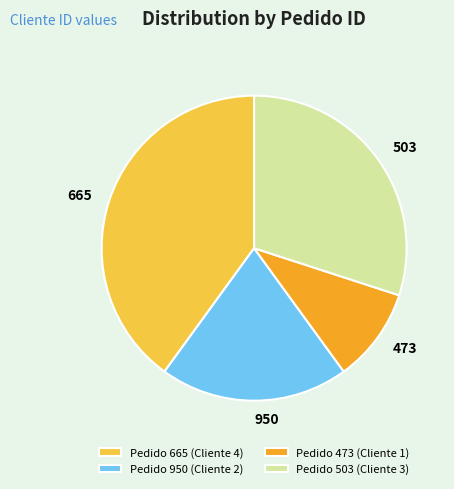

Is there any slice that represents more than half of the pie?

No